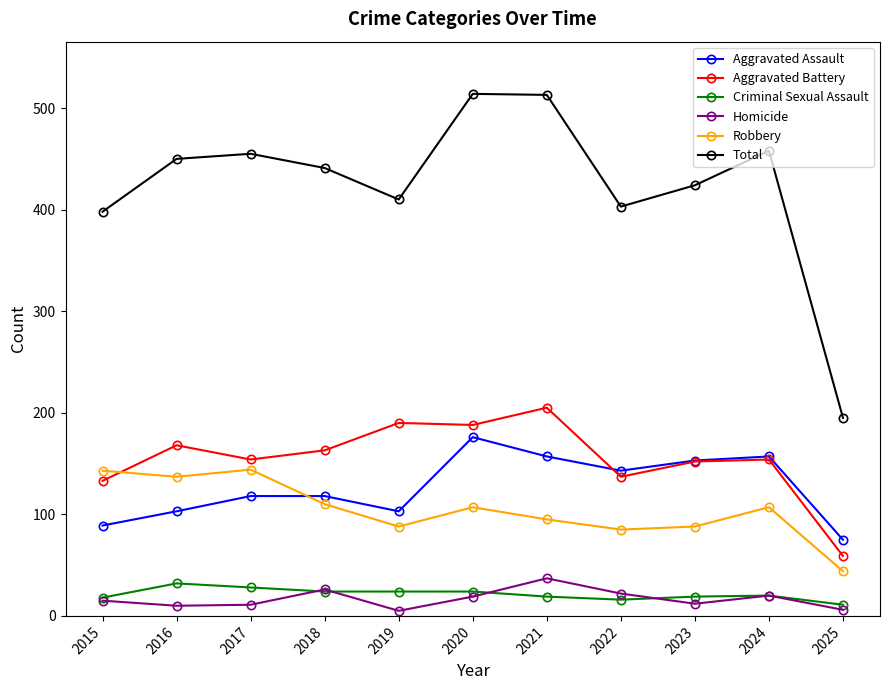

True or false: Total and Aggravated Battery intersect in this chart.

False